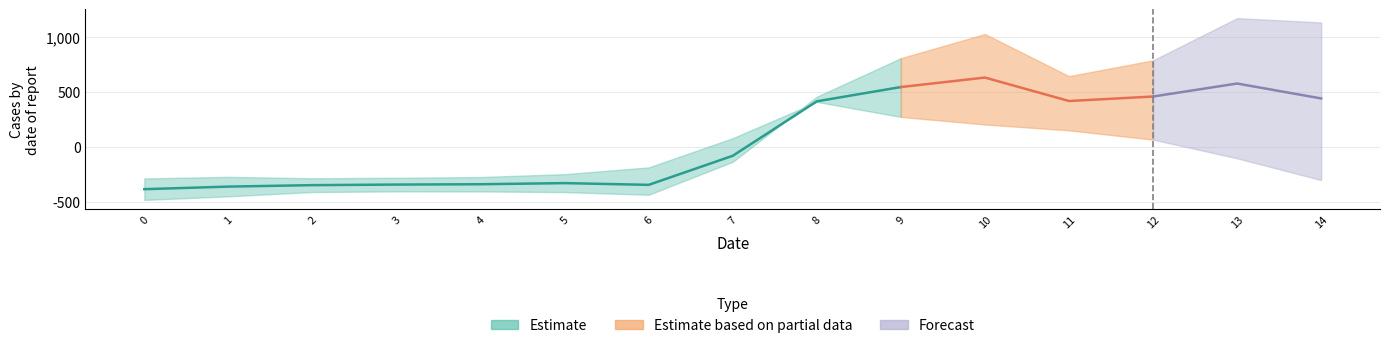

What is the maximum value shown in the chart?

1167.2